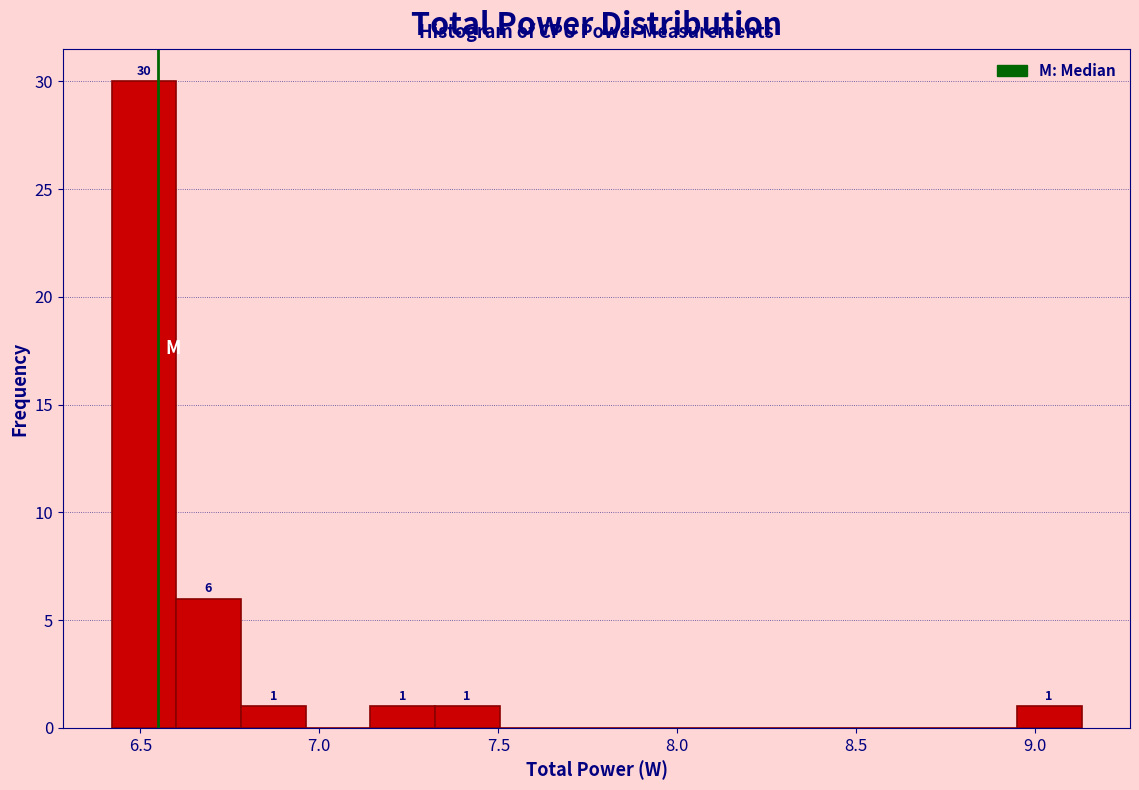

Around what value on the x-axis is the tallest bar? Give the approximate position of its centre, as read against the axis.

6.50